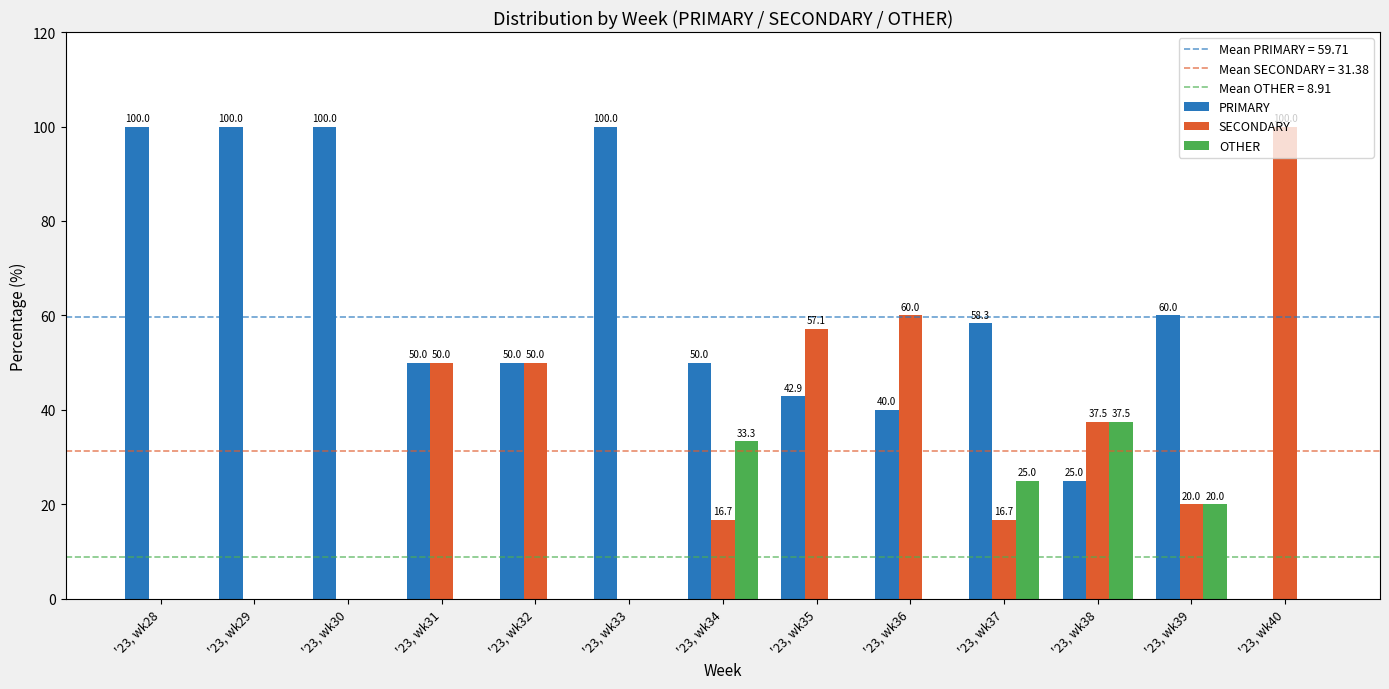

Is it true that SECONDARY equals 39.1 at '23, wk30?

False